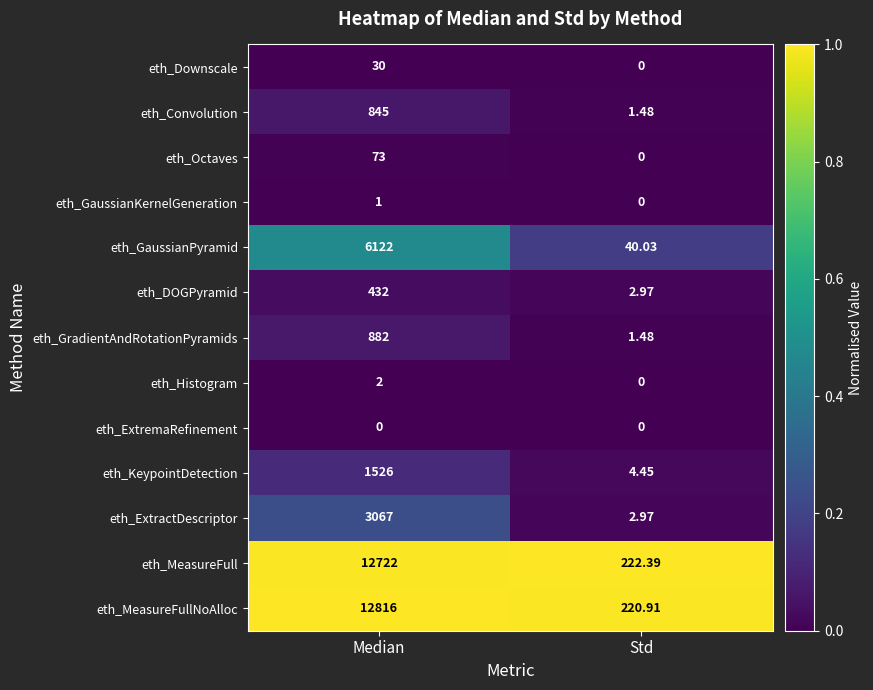

Which label corresponds to the largest value in the chart?

Median